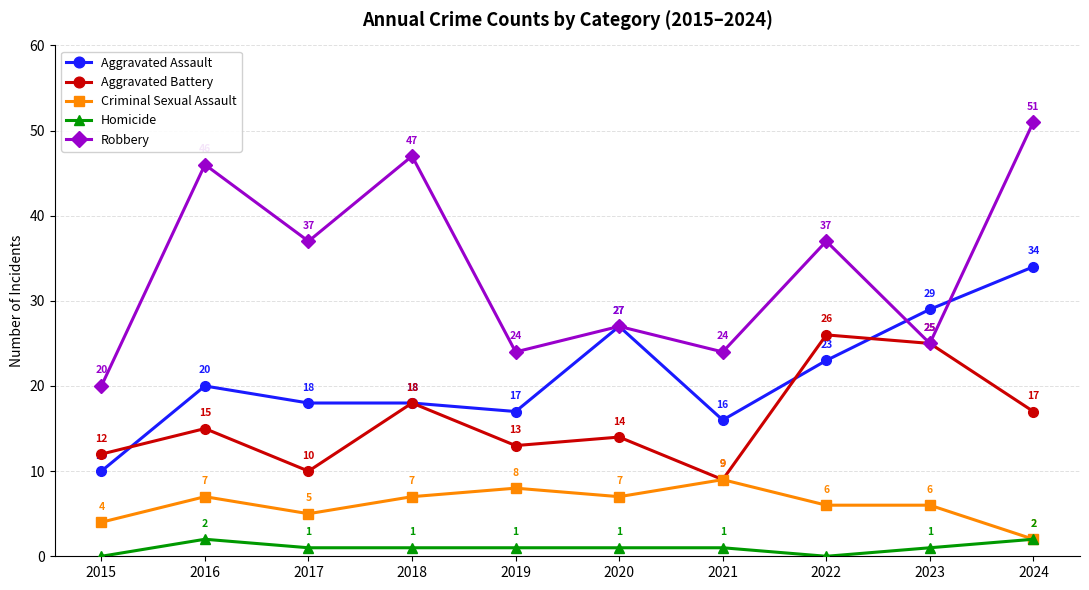

Reading right to left, list all the values displayed in this chart.

Aggravated Assault: 34	29	23	16	27	17	18	18	20	10
Aggravated Battery: 17	25	26	9	14	13	18	10	15	12
Criminal Sexual Assault: 2	6	6	9	7	8	7	5	7	4
Homicide: 2	1	0	1	1	1	1	1	2	0
Robbery: 51	25	37	24	27	24	47	37	46	20